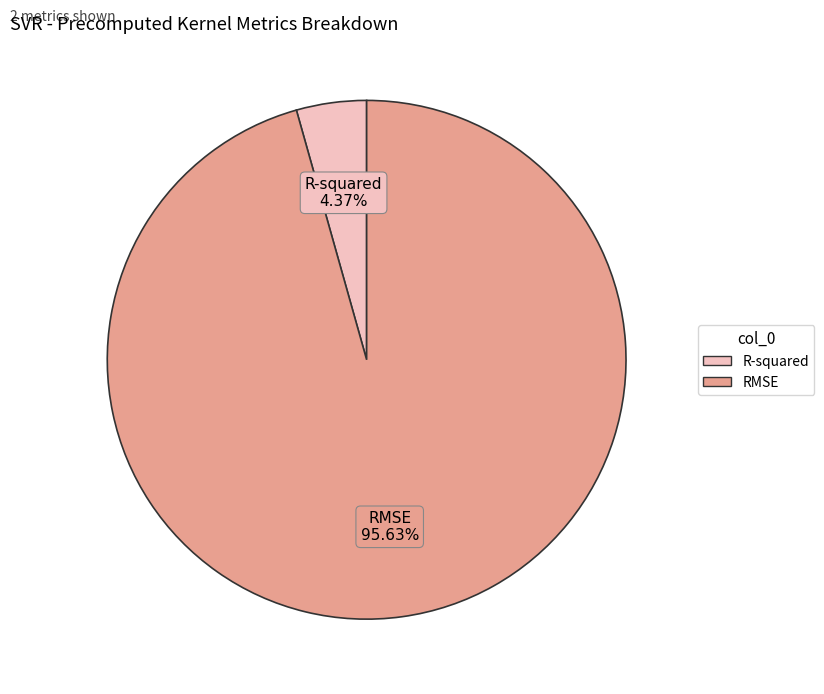

Is it true that R-squared is 13% of the pie?

False